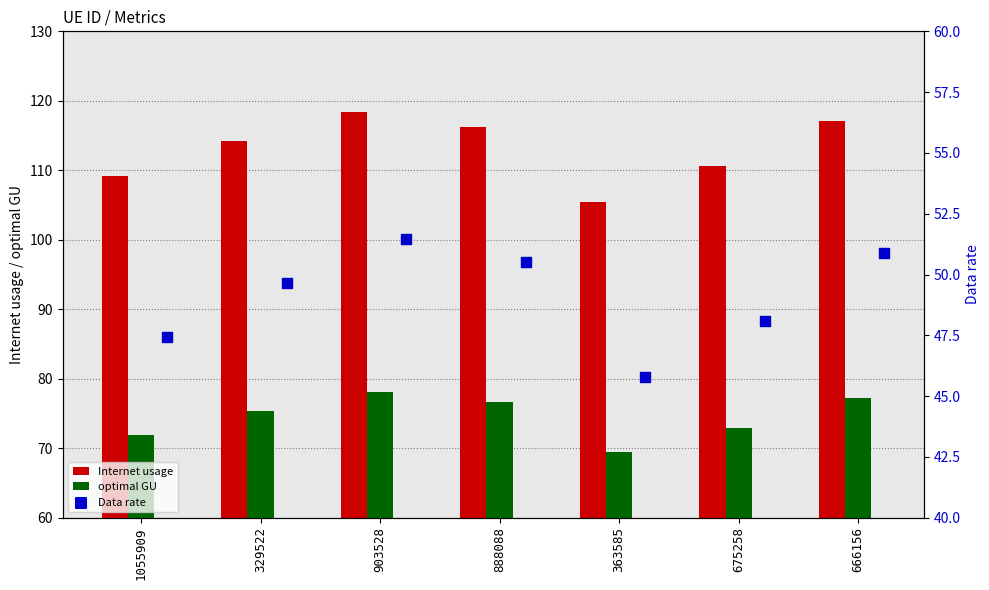

What is the sum of the optimal GU values at 329522 and 666156?

152.5